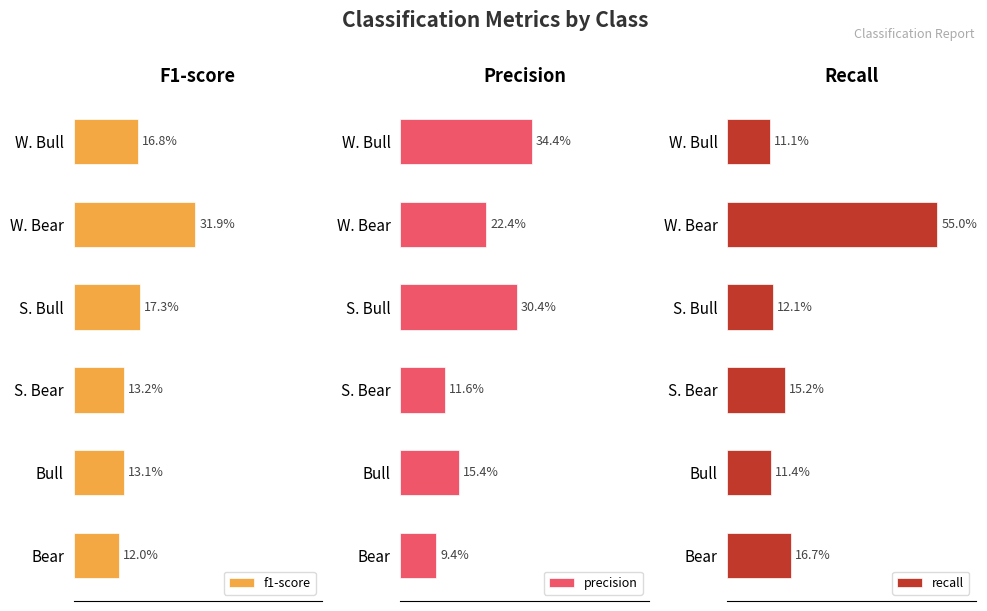

What is the minimum value for precision?

0.1